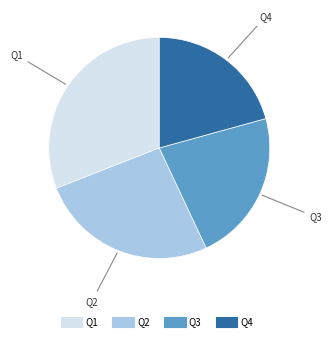

Is there any slice that represents more than half of the pie?

No